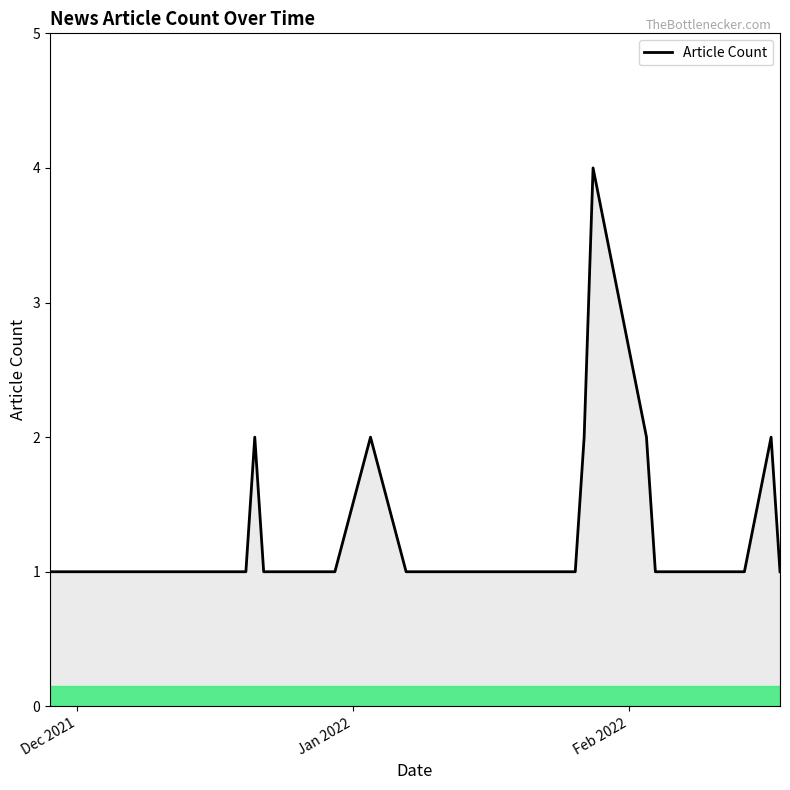

Reading left to right, extract all data points from this chart.

1	1	1	1	1	1	1	2	1	1	1	1	1	2	1	1	1	1	1	1	1	1	1	2	4	2	1	1	1	1	2	1